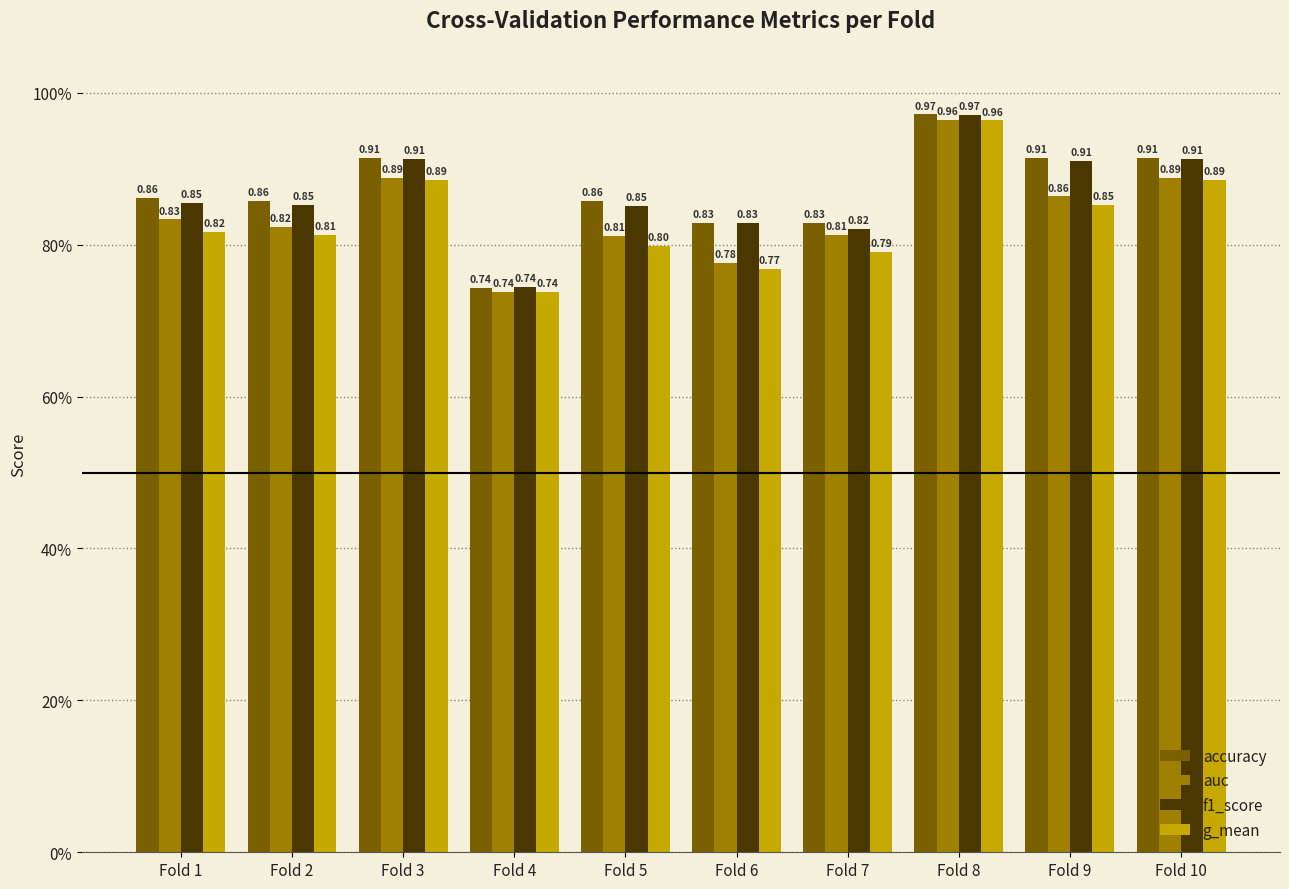

Does the chart contain stacked bars?

No